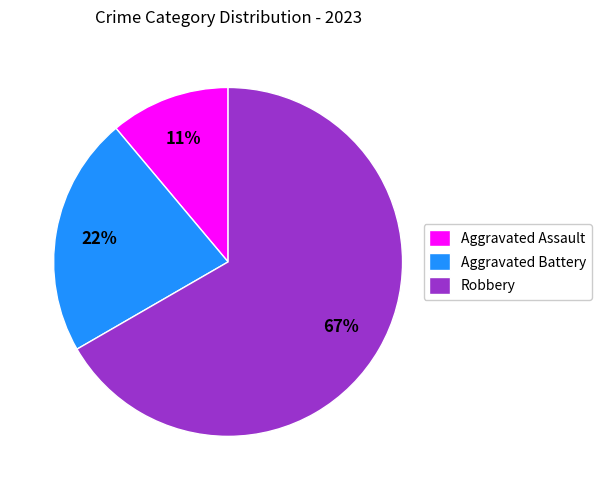

To the nearest percent, what is the difference between the largest and smallest slice percentages?

56%